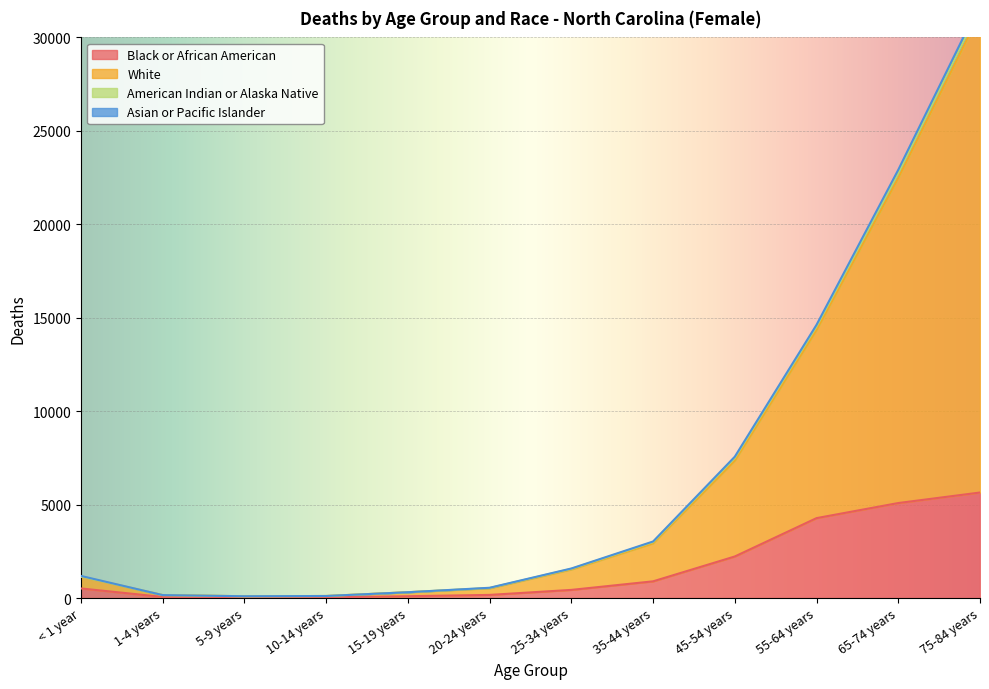

Is it true that Black or African American equals 99 at 15-19 years?

True